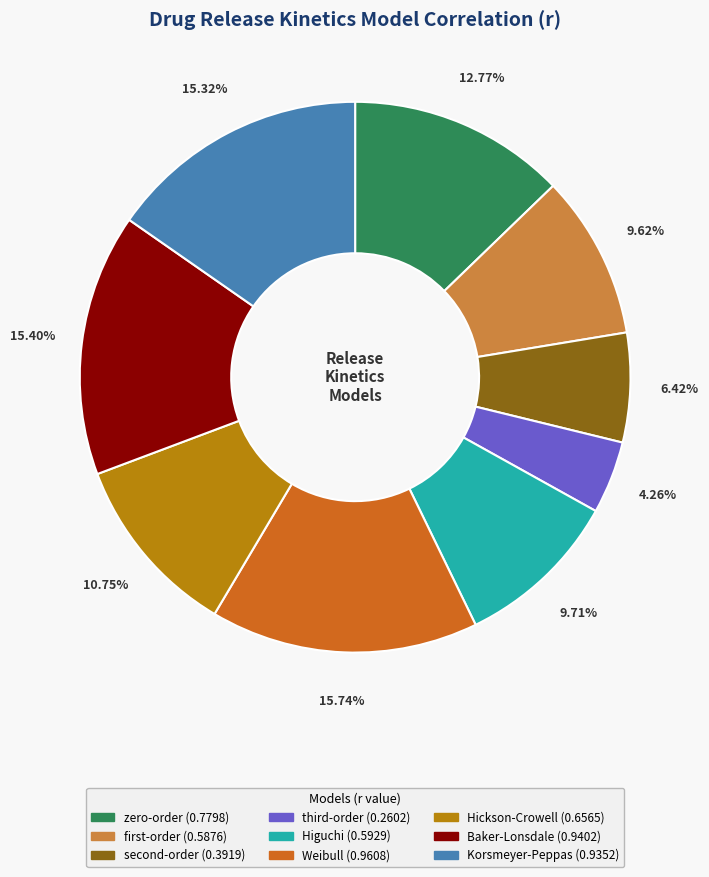

To the nearest percent, what is the average slice percentage?

11%